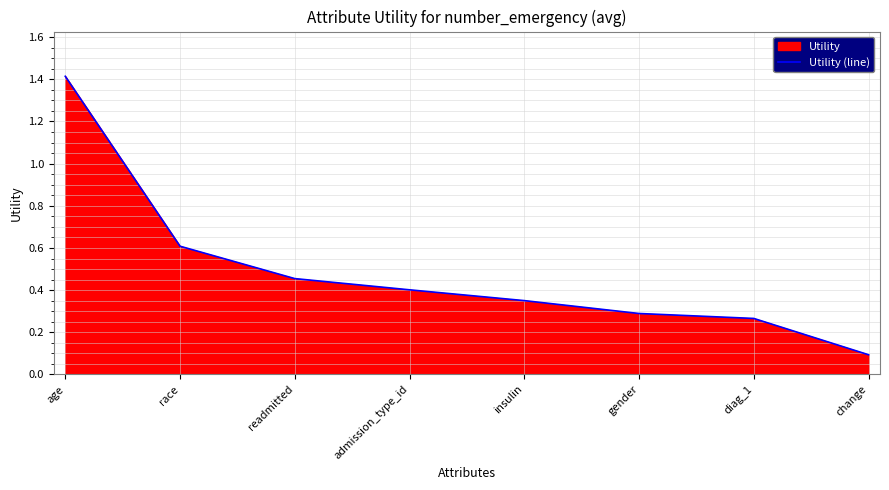

Between insulin and age, which is larger?

age